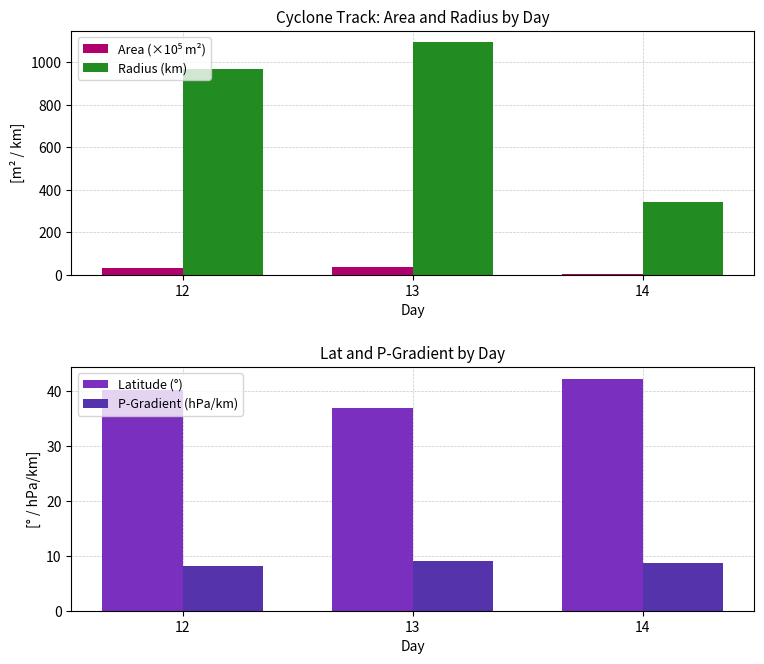

Reading left to right, list all the values displayed in this chart.

Area (×10⁵ m²): 12=29.6	13=37.6	14=3.6
Radius (km): 12=971.1	13=1094.0	14=340.3
Latitude (°): 12=40.1	13=36.8	14=42.2
P-Gradient (hPa/km): 12=8.1	13=9.0	14=8.7